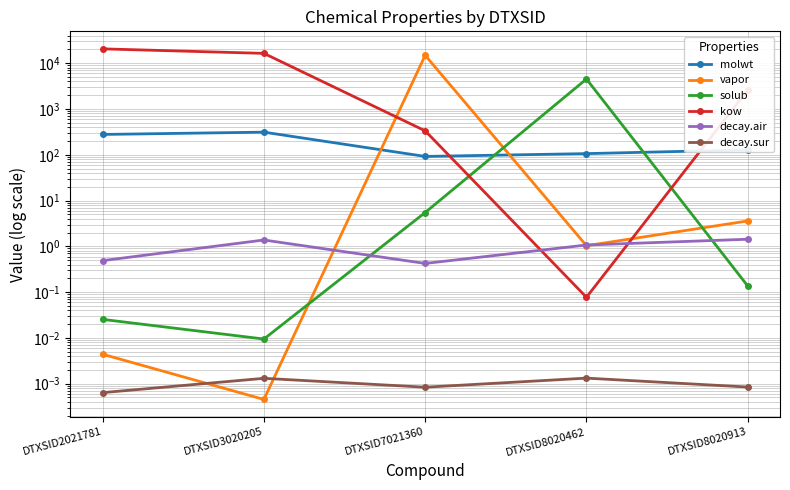

What is the sum of all kow values?

39985.8